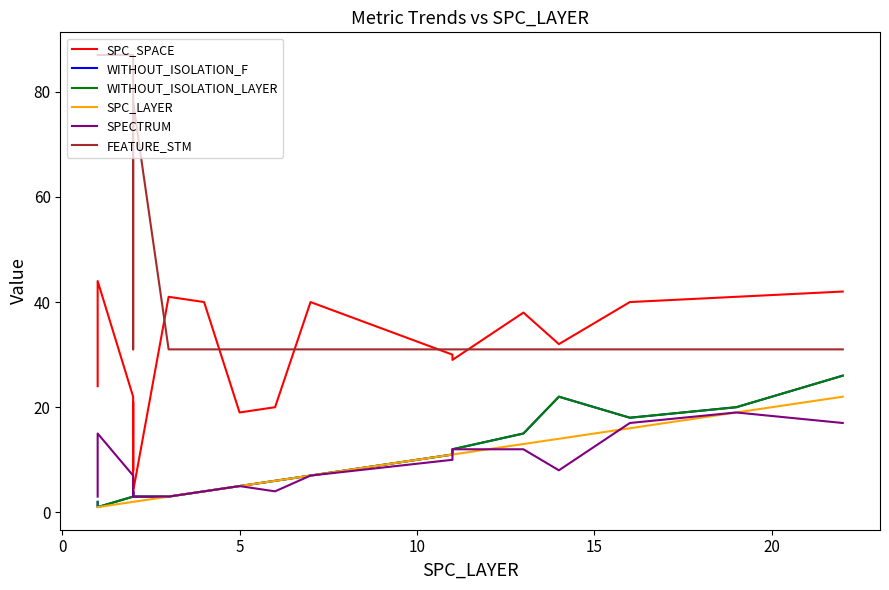

Reading left to right, extract all data points from this chart.

SPC_SPACE: 24	44	22	8	21	4	41	40	19	20	40	40	30	30	29	38	32	40	41	42
WITHOUT_ISOLATION_F: 2	1	3	4	4	3	3	4	5	6	7	7	11	12	12	15	22	18	20	26
WITHOUT_ISOLATION_LAYER: 2	1	3	4	4	3	3	4	5	6	7	7	11	12	12	15	22	18	20	26
SPC_LAYER: 1	1	2	2	2	2	3	4	5	6	7	7	11	11	11	13	14	16	19	22
SPECTRUM: 3	15	7	3	4	3	3	4	5	4	7	7	10	11	12	12	8	17	19	17
FEATURE_STM: 87	87	87	31	31	78	31	31	31	31	31	31	31	31	31	31	31	31	31	31